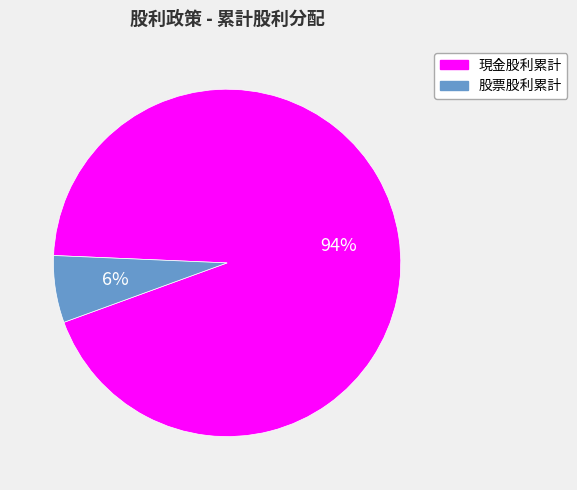

Which has a higher value, 股票股利累計 or 現金股利累計?

現金股利累計